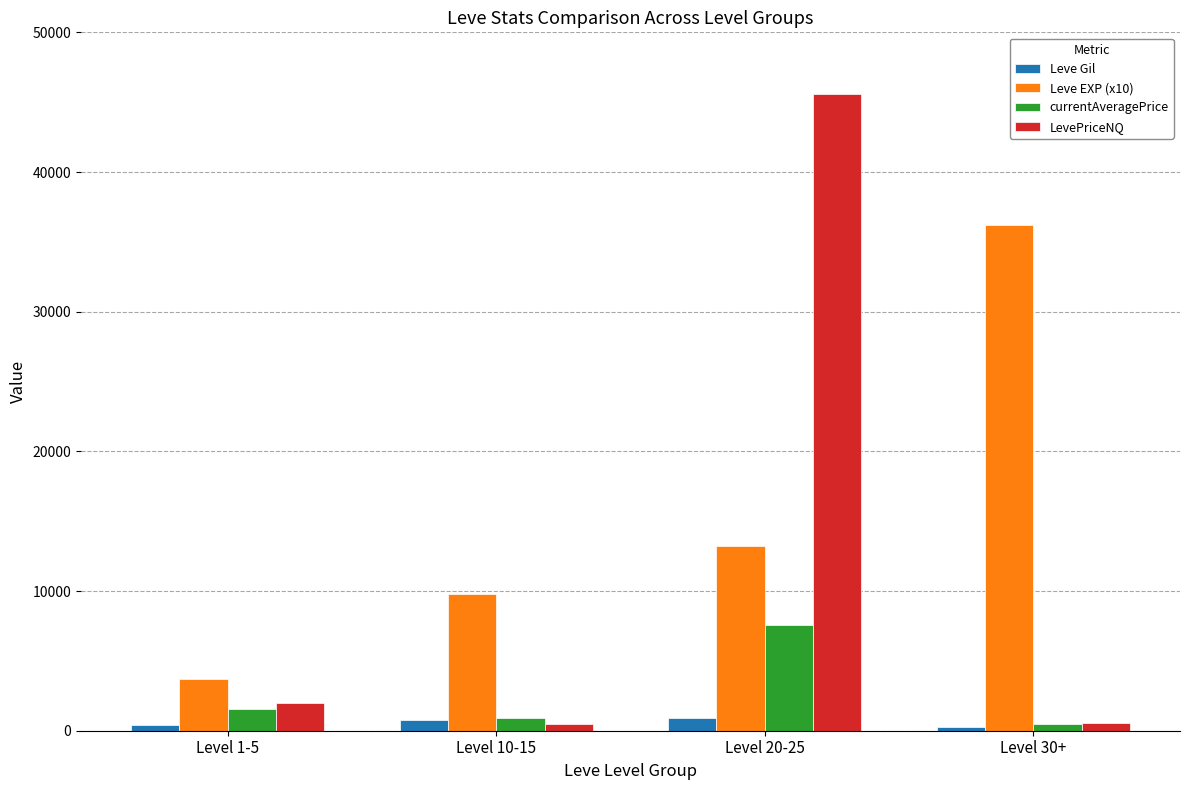

At which label is LevePriceNQ closest to 23048?

Level 1-5